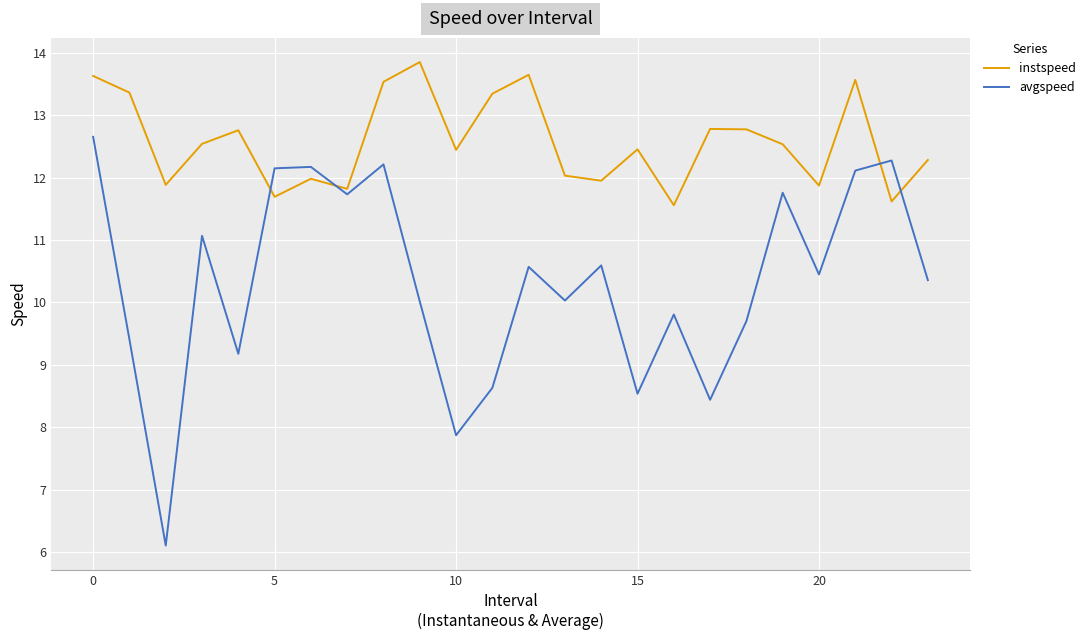

Which series has the largest total across all categories?

instspeed